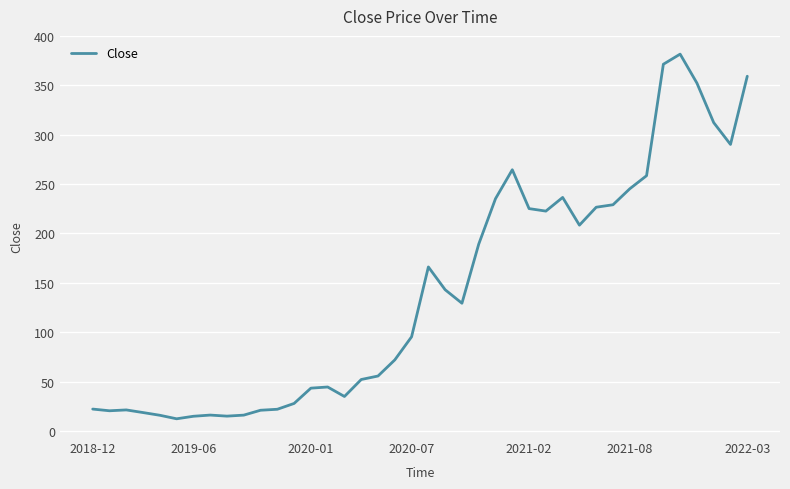

Does the chart have visible grid lines?

Yes